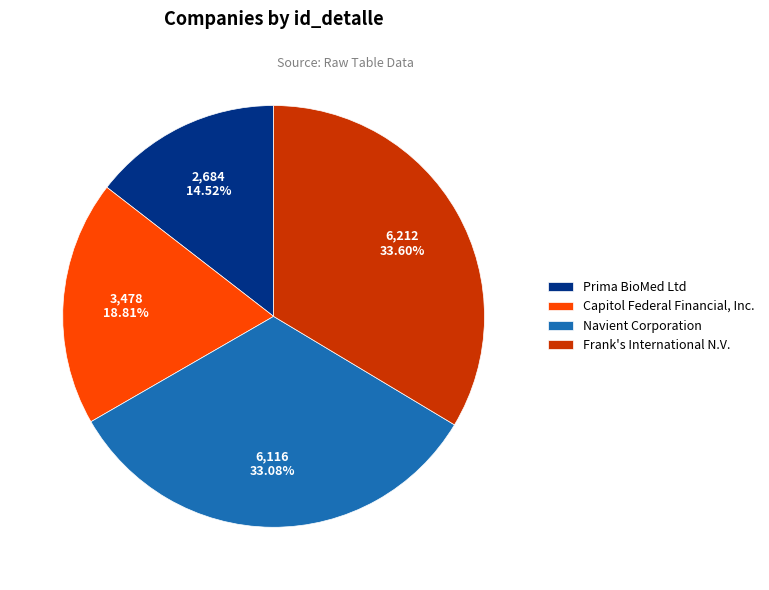

Rank the categories by value from highest to lowest.

Frank's International N.V., Navient Corporation, Capitol Federal Financial, Inc., Prima BioMed Ltd